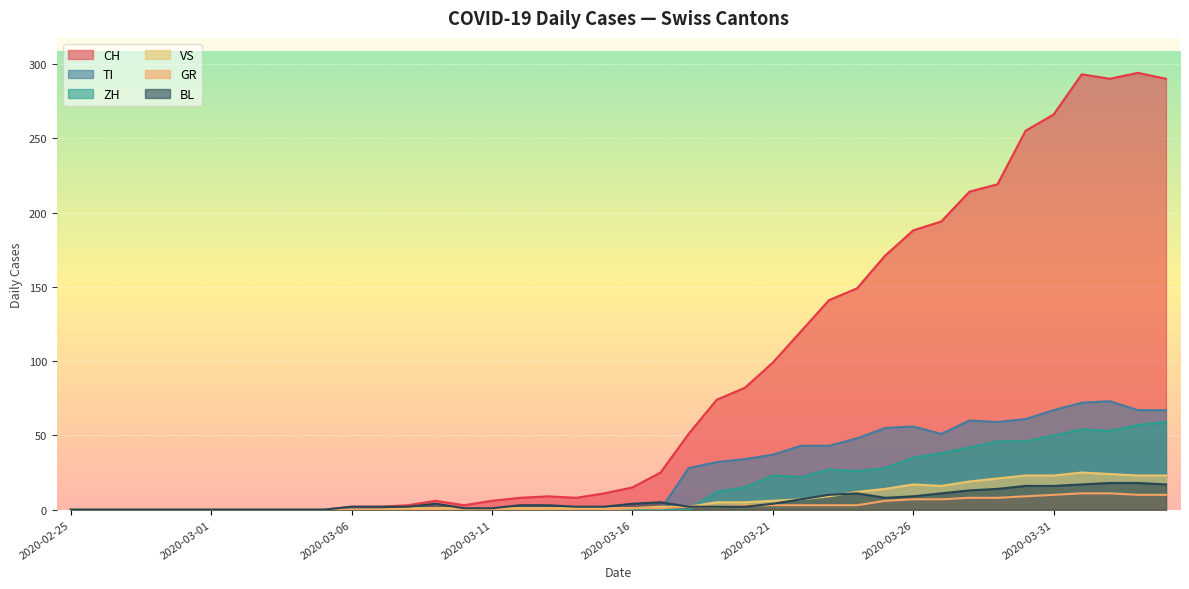

What is the average value of the BL series?

6